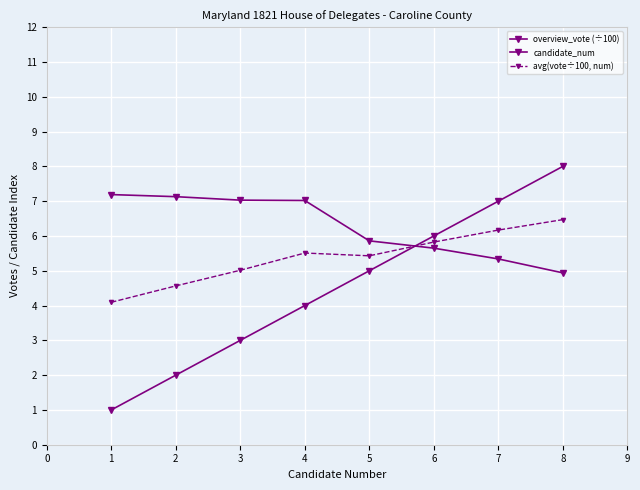

Is this an area chart (filled region under the line)?

No